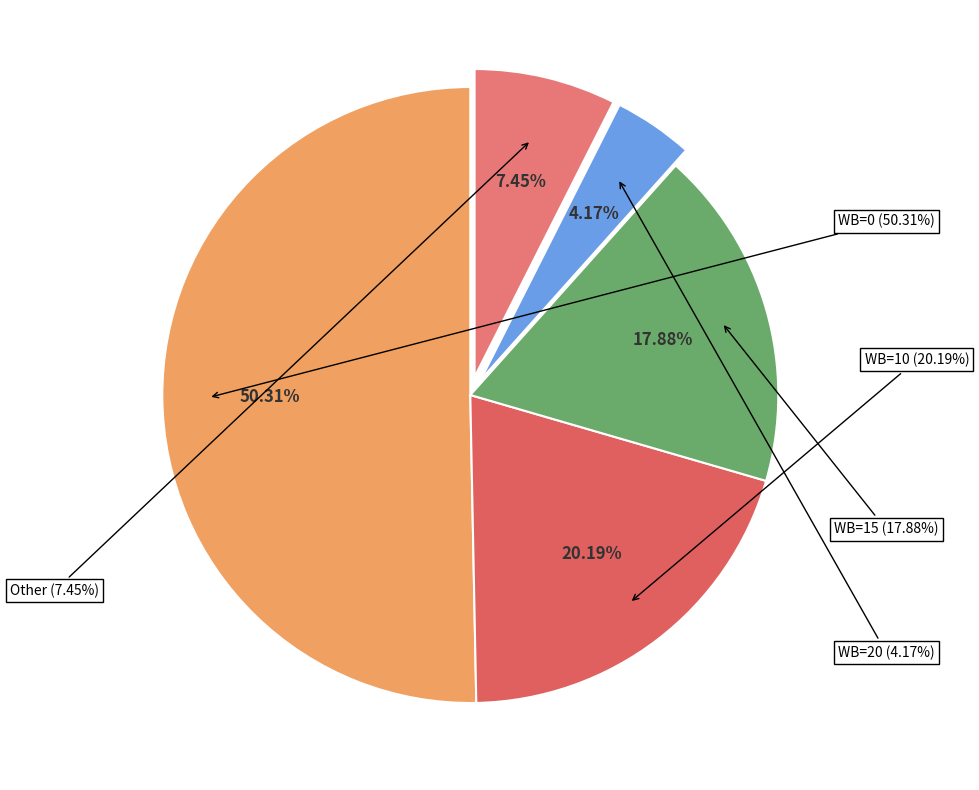

Does 15 account for over 50% of the chart?

No